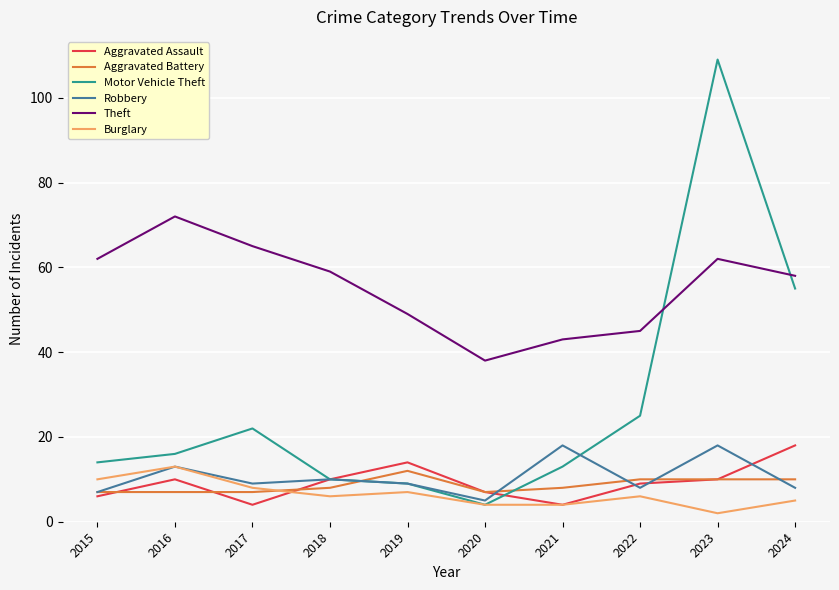

What is the minimum value for Motor Vehicle Theft?

4